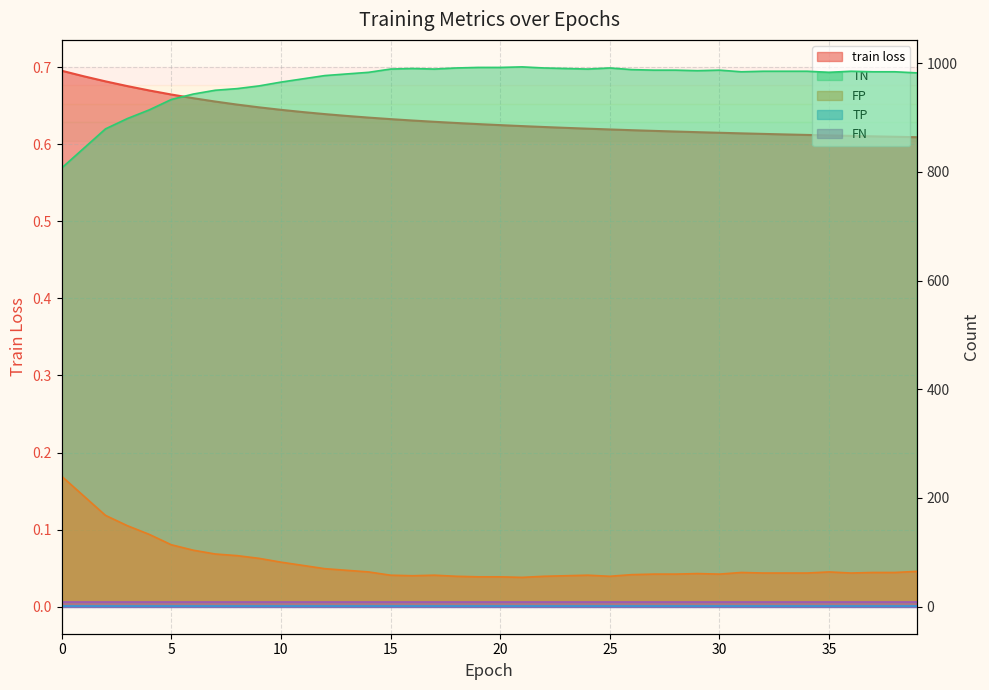

What is the total value across all series at 31?

1047.6